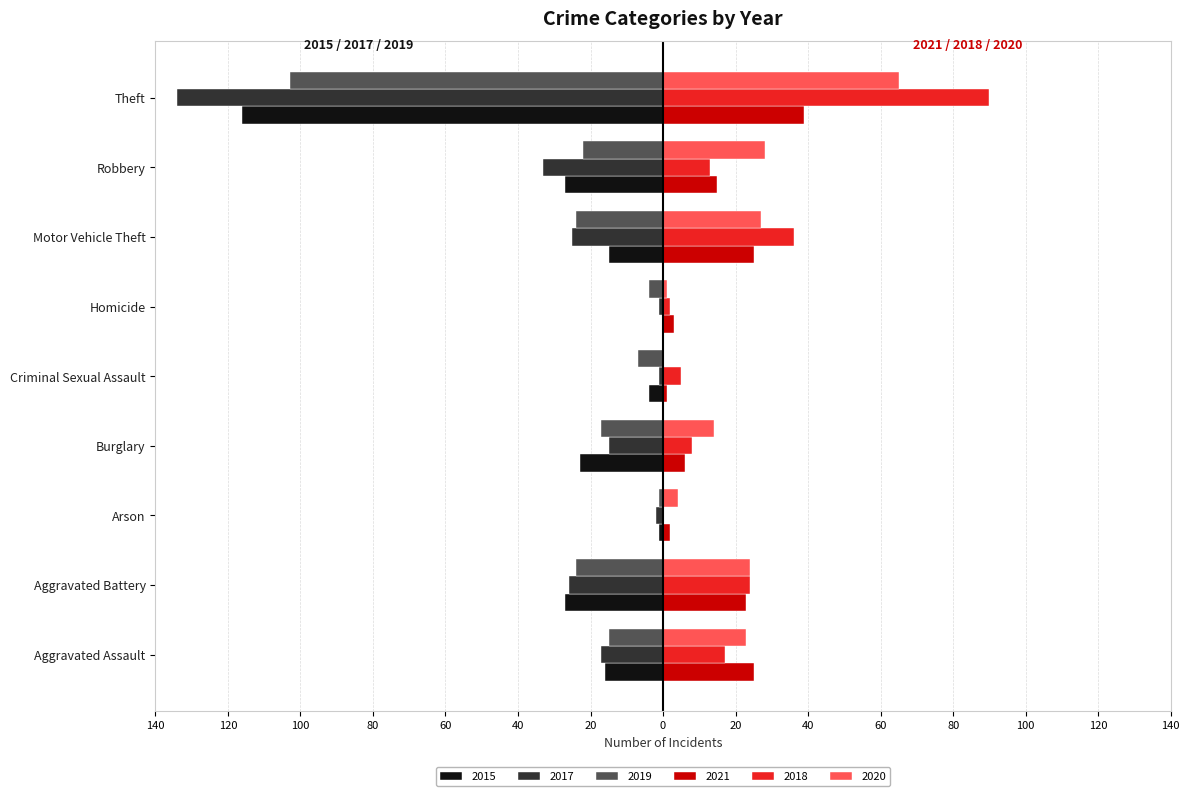

Rank the series by their maximum value, from lowest to highest.

2017, 2019, 2015, 2021, 2020, 2018